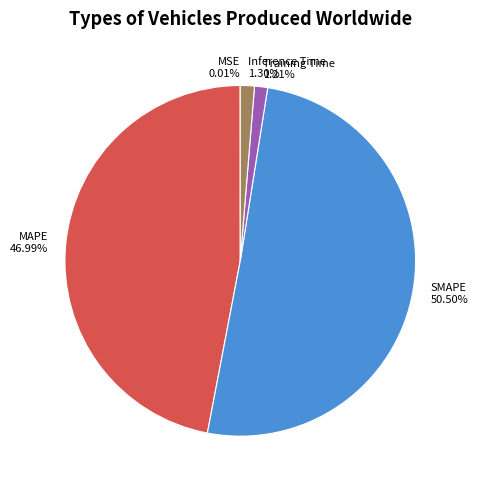

Combined, do Inference Time and MAPE account for over 50%?

No